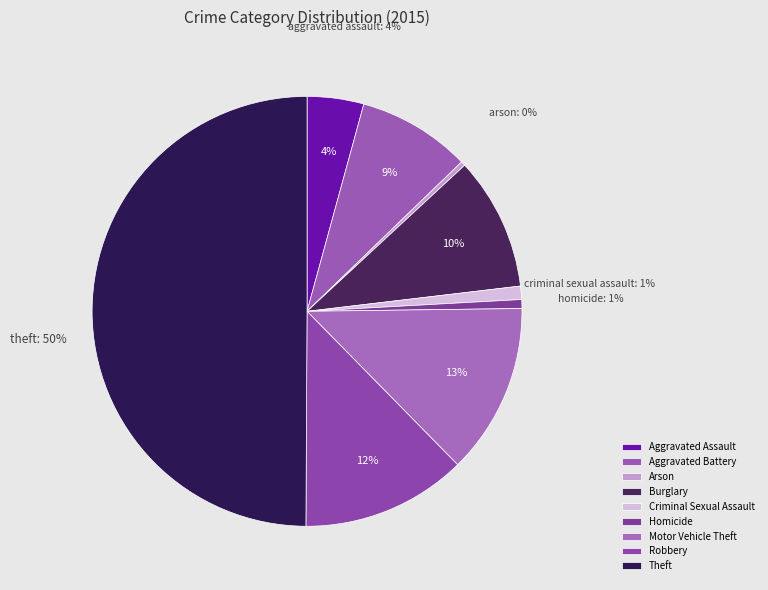

To the nearest percent, what percentage of the pie is Criminal Sexual Assault?

1%